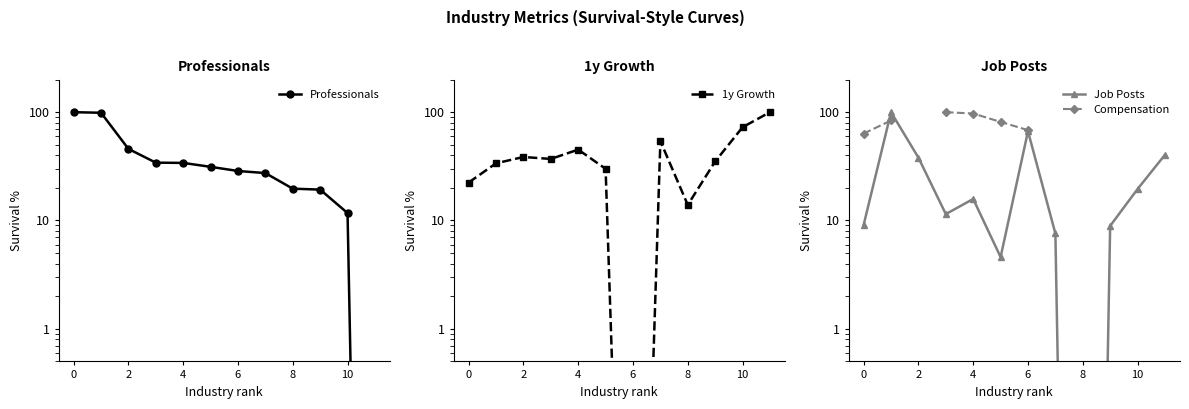

True or false: 1y Growth has a value of 35.1 at 9.

True